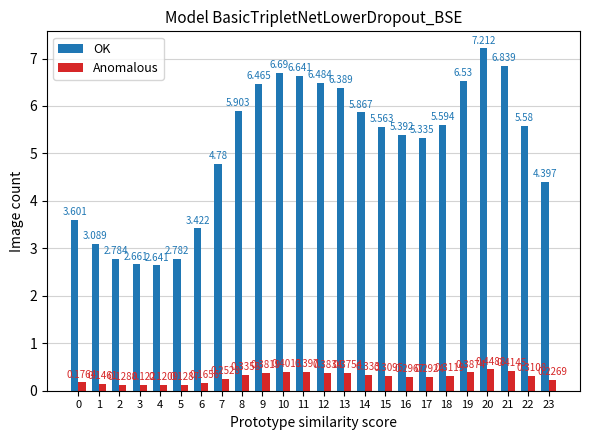

Which series has the largest range (max minus min)?

OK